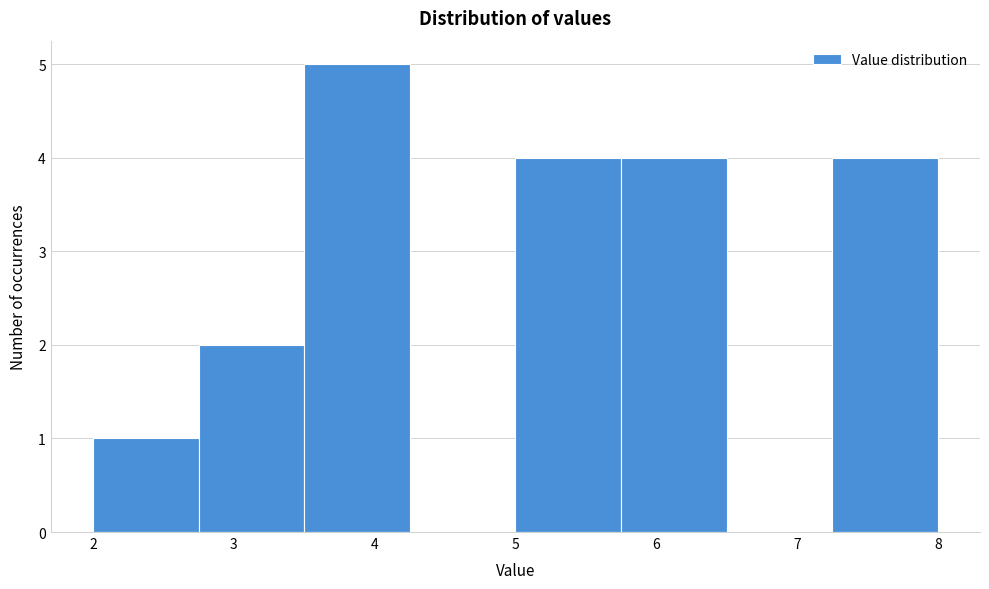

Over which range of the x-axis is the bar tallest?

3.50 to 4.25